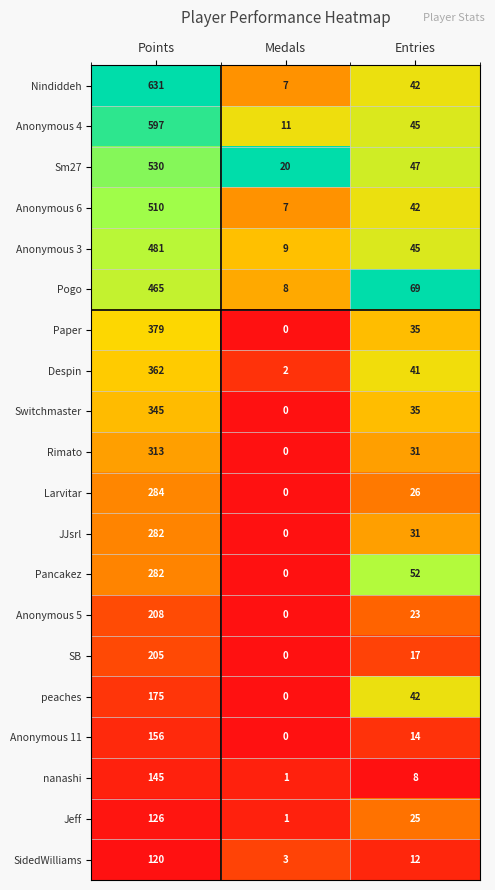

Where does the Paper series first go above 35?

Points